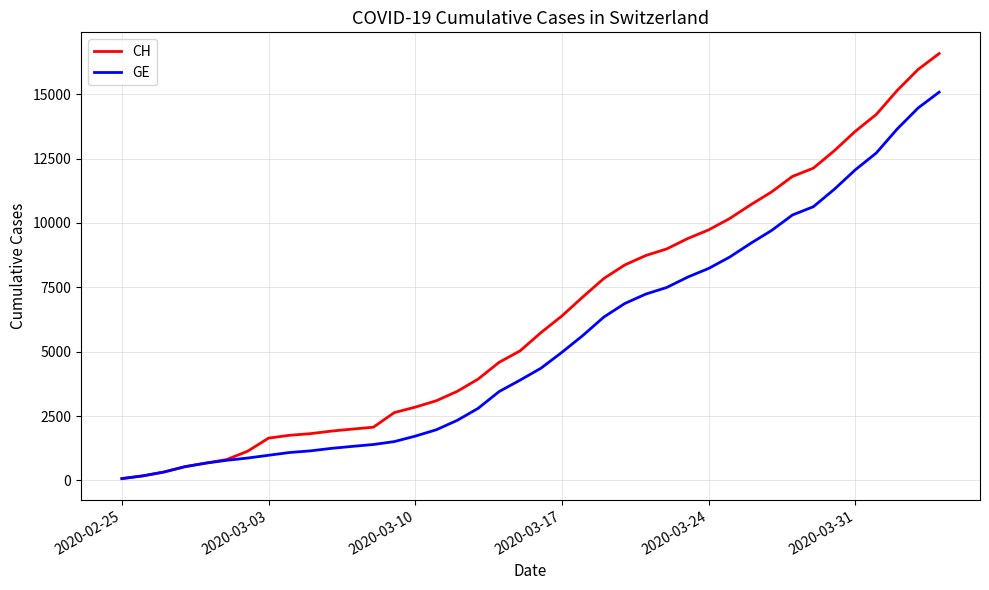

What is the maximum value for CH?

16574